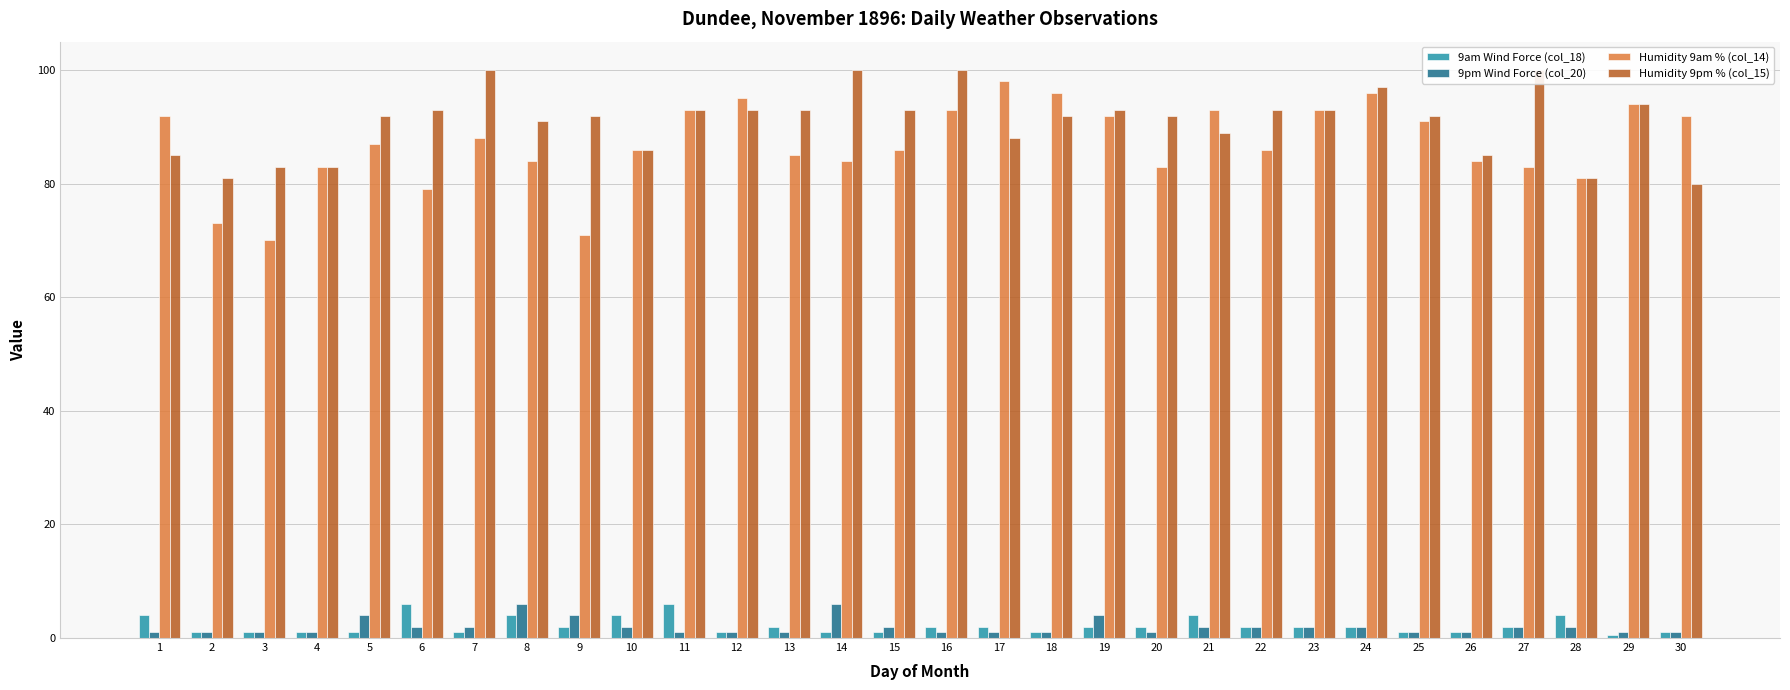

Reading left to right, what are all the values shown in this chart?

9am Wind Force (col_18): 4.0	1.0	1.0	1.0	1.0	6.0	1.0	4.0	2.0	4.0	6.0	1.0	2.0	1.0	1.0	2.0	2.0	1.0	2.0	2.0	4.0	2.0	2.0	2.0	1.0	1.0	2.0	4.0	0.5	1.0
9pm Wind Force (col_20): 1.0	1.0	1.0	1.0	4.0	2.0	2.0	6.0	4.0	2.0	1.0	1.0	1.0	6.0	2.0	1.0	1.0	1.0	4.0	1.0	2.0	2.0	2.0	2.0	1.0	1.0	2.0	2.0	1.0	1.0
Humidity 9am % (col_14): 92.0	73.0	70.0	83.0	87.0	79.0	88.0	84.0	71.0	86.0	93.0	95.0	85.0	84.0	86.0	93.0	98.0	96.0	92.0	83.0	93.0	86.0	93.0	96.0	91.0	84.0	83.0	81.0	94.0	92.0
Humidity 9pm % (col_15): 85.0	81.0	83.0	83.0	92.0	93.0	100.0	91.0	92.0	86.0	93.0	93.0	93.0	100.0	93.0	100.0	88.0	92.0	93.0	92.0	89.0	93.0	93.0	97.0	92.0	85.0	100.0	81.0	94.0	80.0